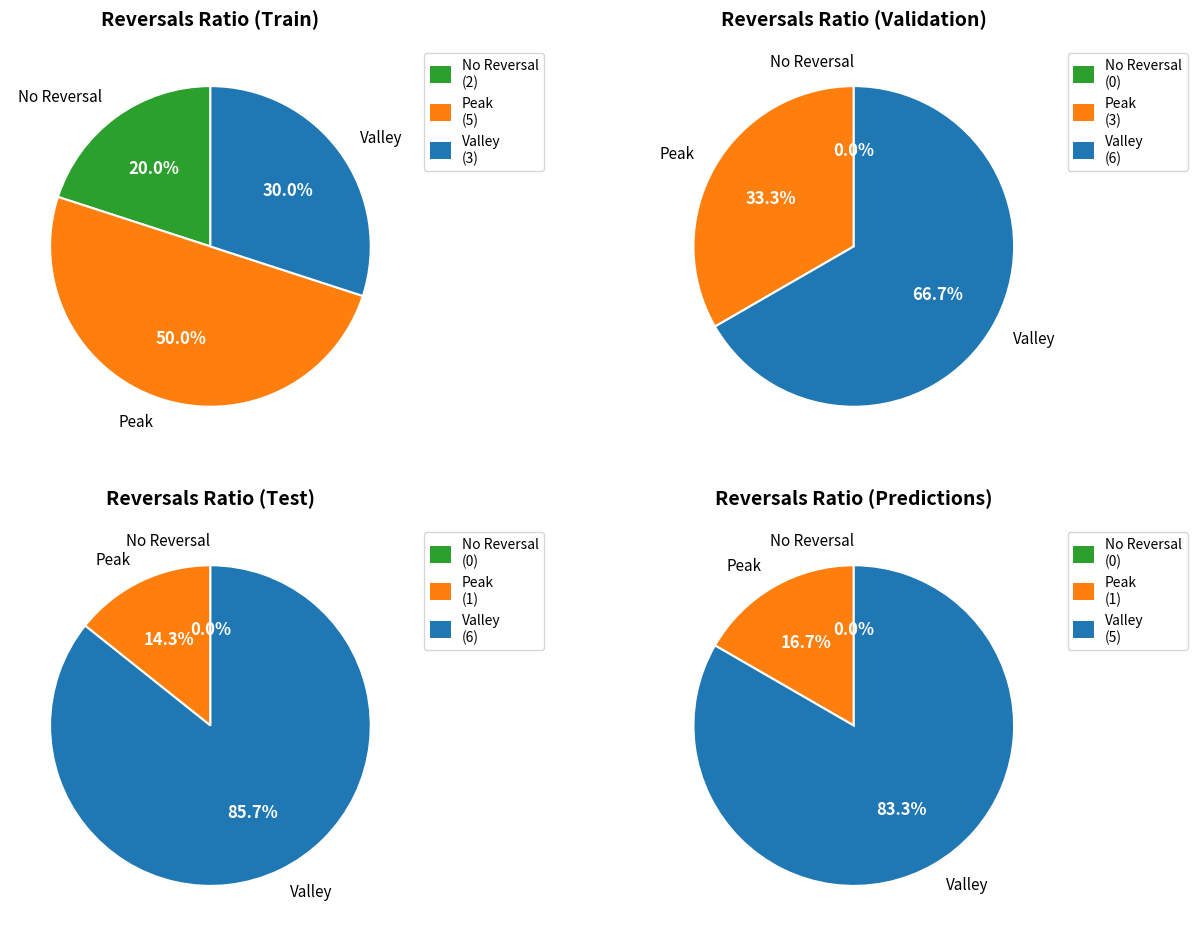

Rank the series at 2 from highest to lowest value.

Valley, Peak, No Reversal